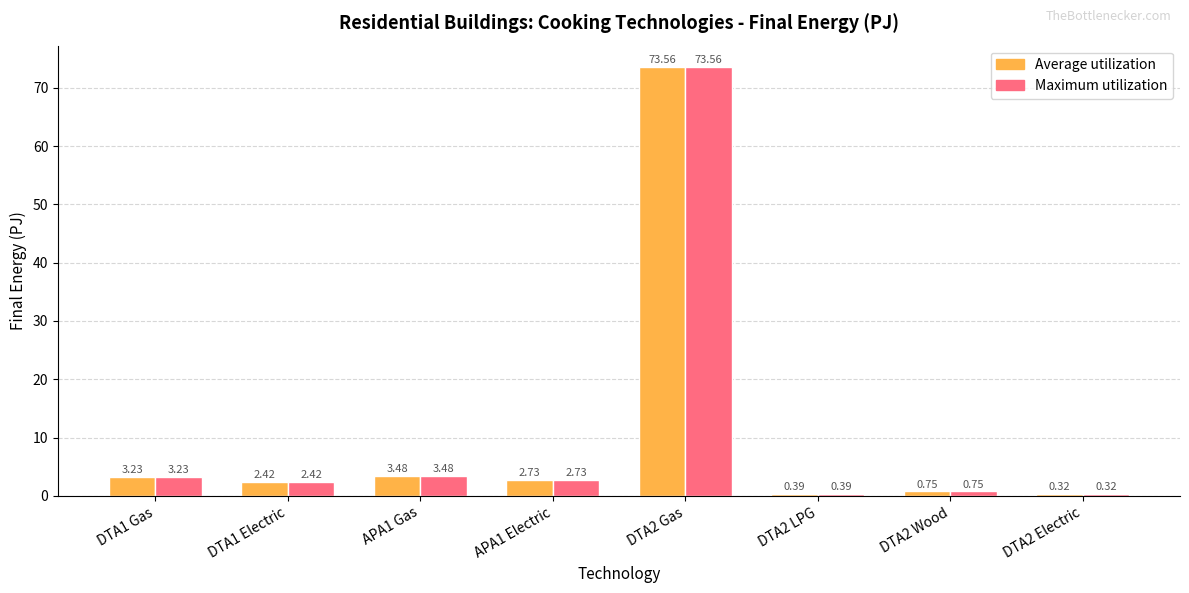

What are all the series names shown in the legend?

Average utilization, Maximum utilization